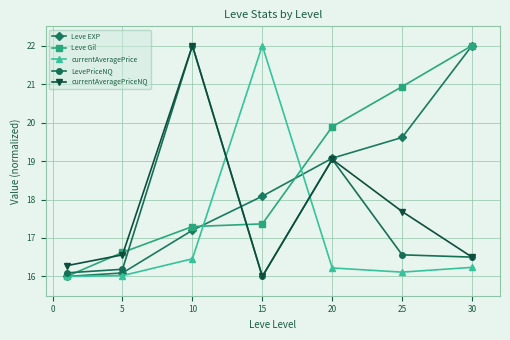

Reading right to left, transcribe all the data shown in this chart.

Leve EXP: 22.0	19.6	19.1	18.1	17.2	16.1	16.0
Leve Gil: 22.0	20.9	19.9	17.4	17.3	16.6	16.0
currentAveragePrice: 16.2	16.1	16.2	22.0	16.5	16.0	16.0
LevePriceNQ: 16.5	16.6	19.0	16.0	22.0	16.2	16.1
currentAveragePriceNQ: 16.5	17.7	19.0	16.0	22.0	16.6	16.3